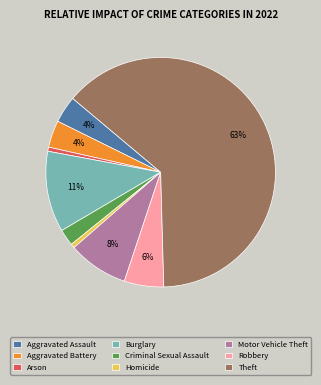

Which slice is the largest?

Theft